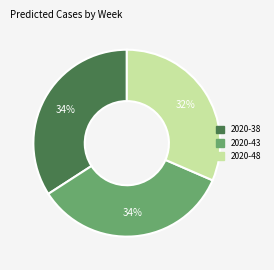

Is it true that 2020-48 is 21% of the pie?

False